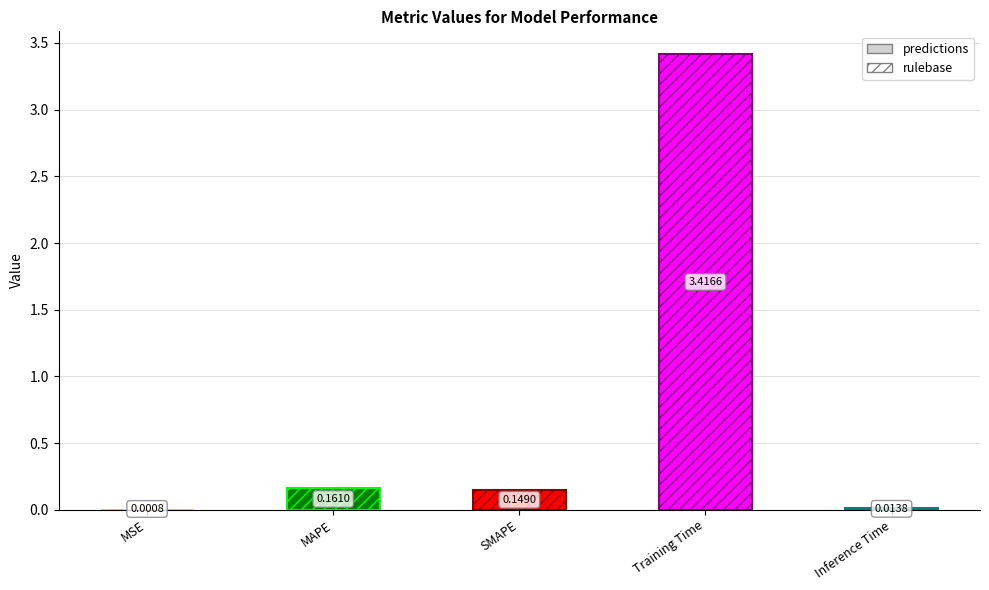

How many bars are there in total?

5